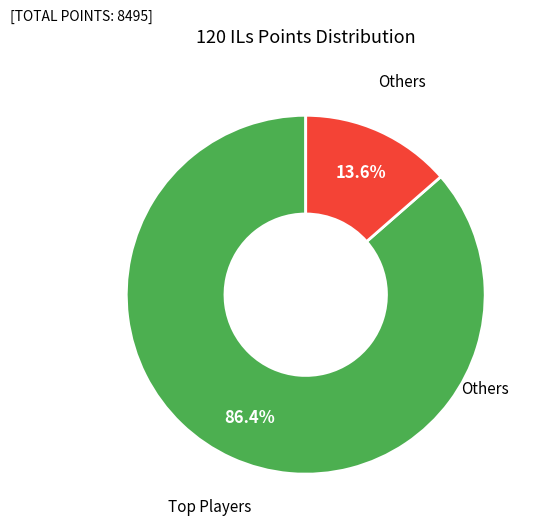

How many slices are in this pie chart?

2